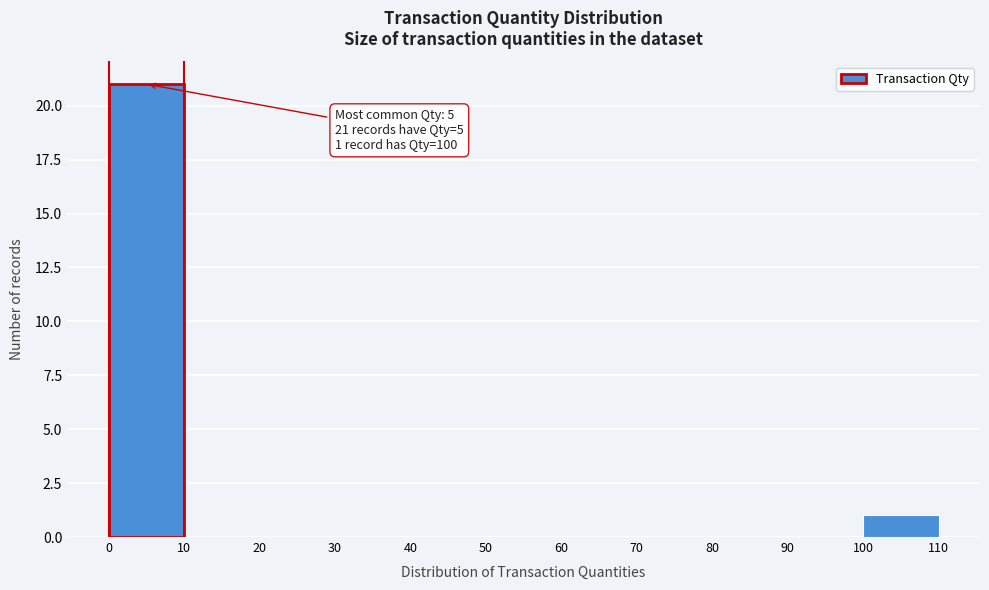

Which range on the x-axis has the tallest bar?

0 to 10